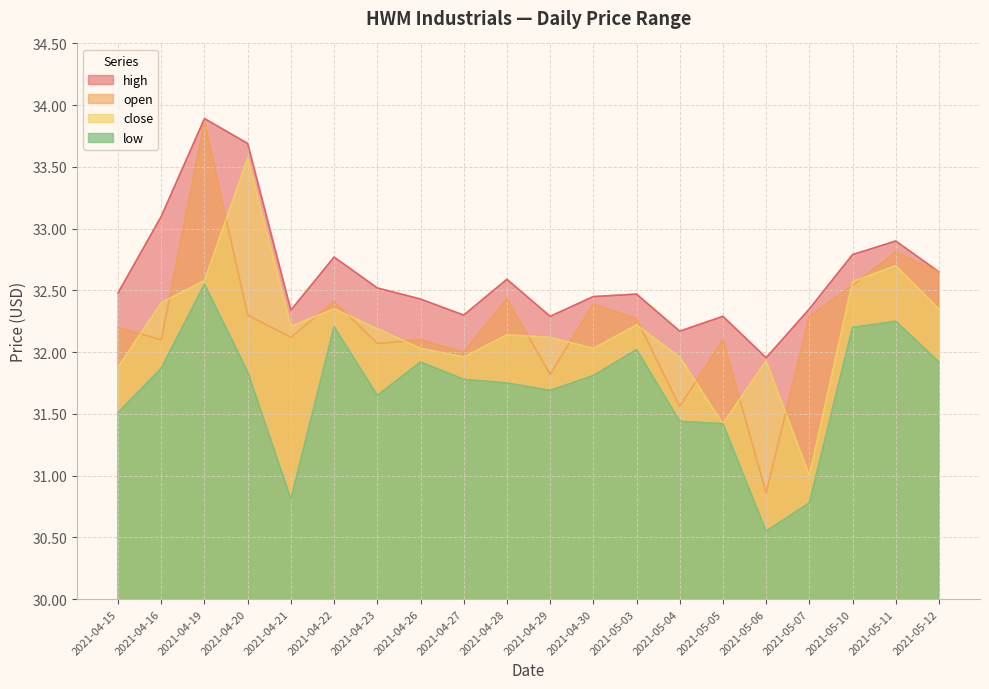

How many lines are shown in the chart?

4